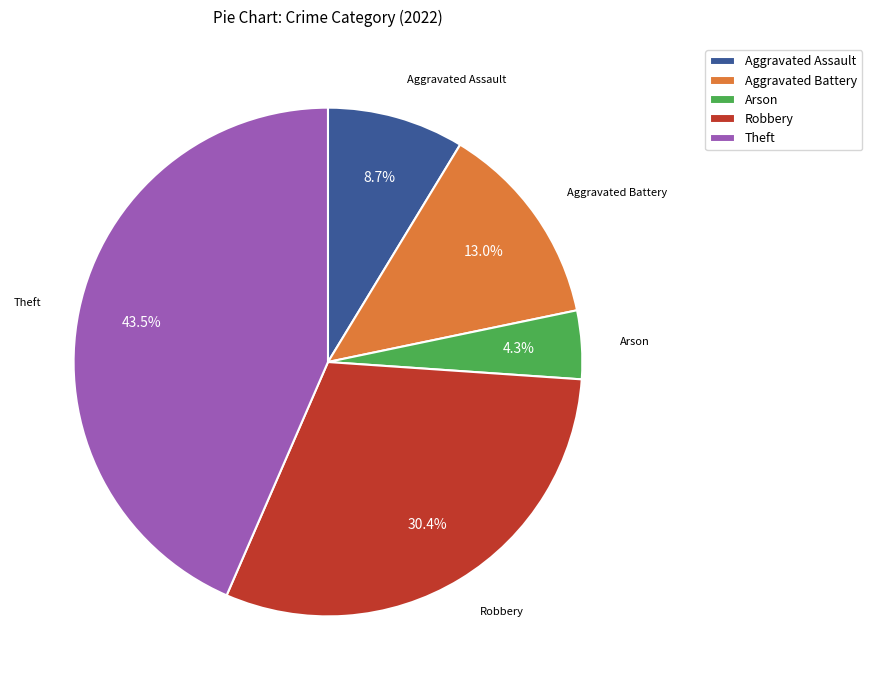

To the nearest percent, what portion does Robbery represent?

30%